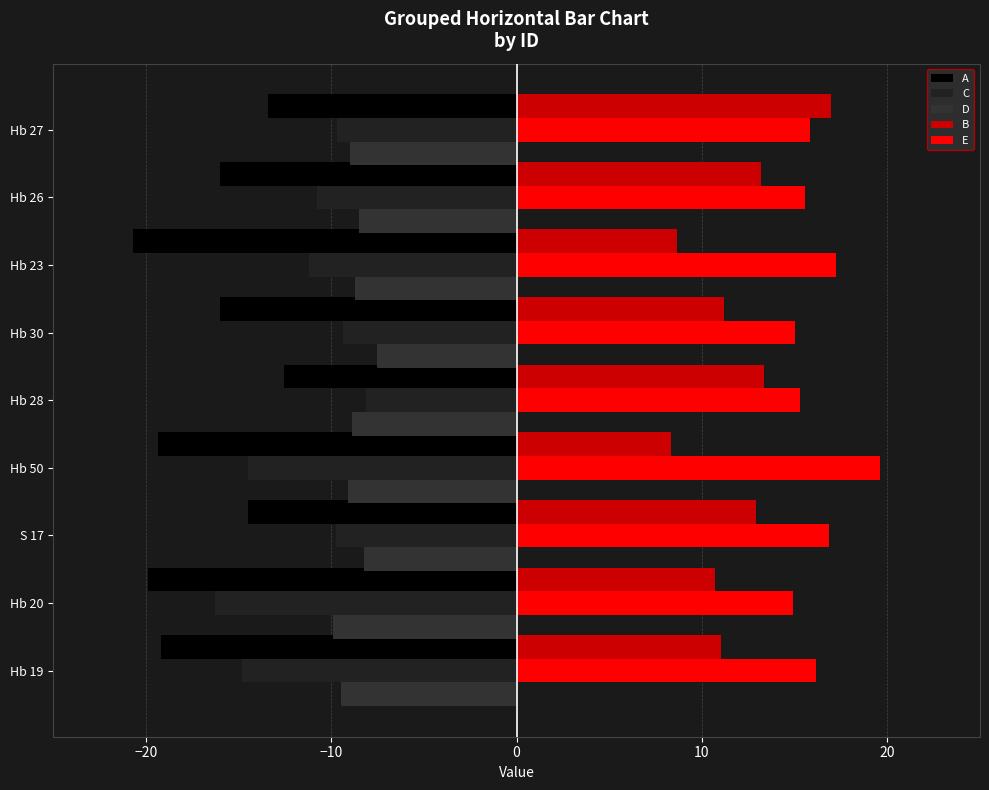

What is the maximum value for E?

19.6